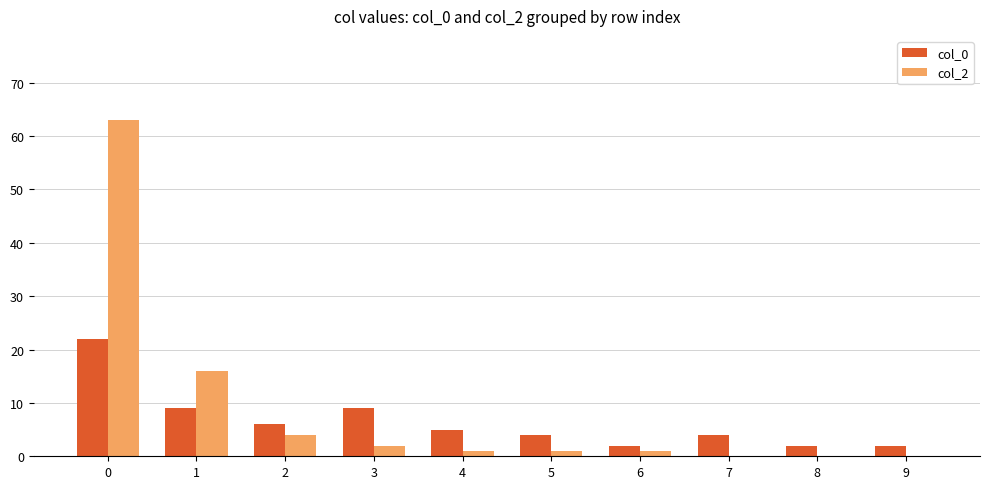

Reading left to right, list all the values displayed in this chart.

col_0: 22	9	6	9	5	4	2	4	2	2
col_2: 63	16	4	2	1	1	1	0	0	0